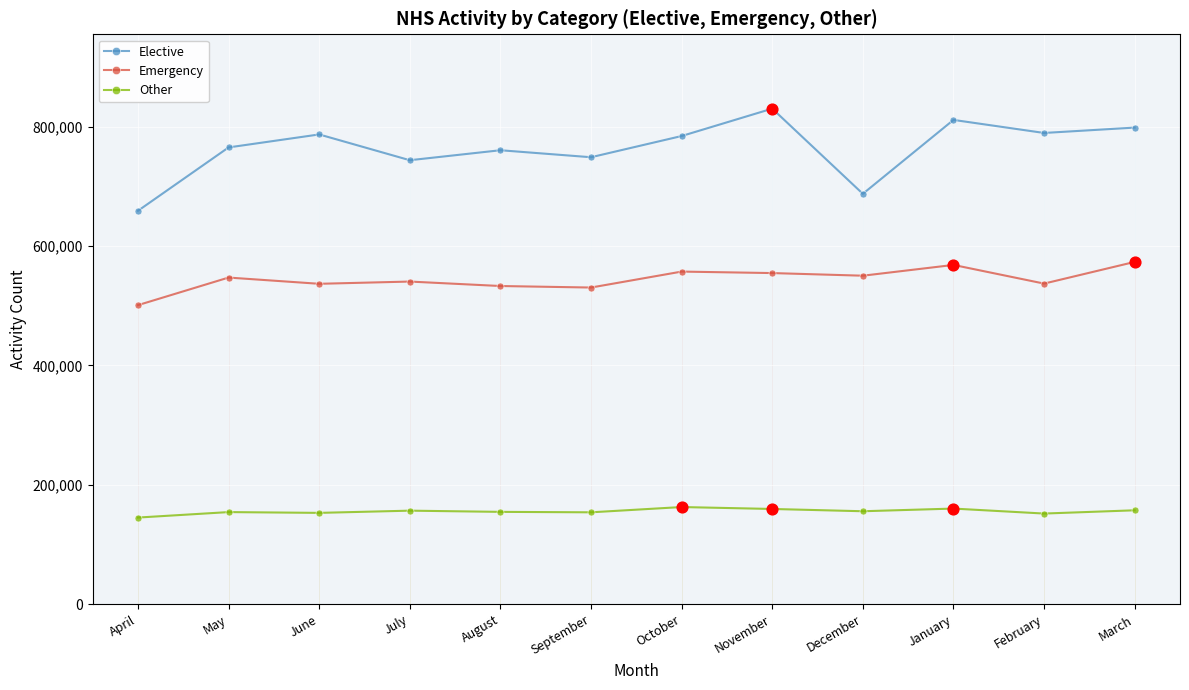

What is the difference between the highest and lowest values at May?

610862